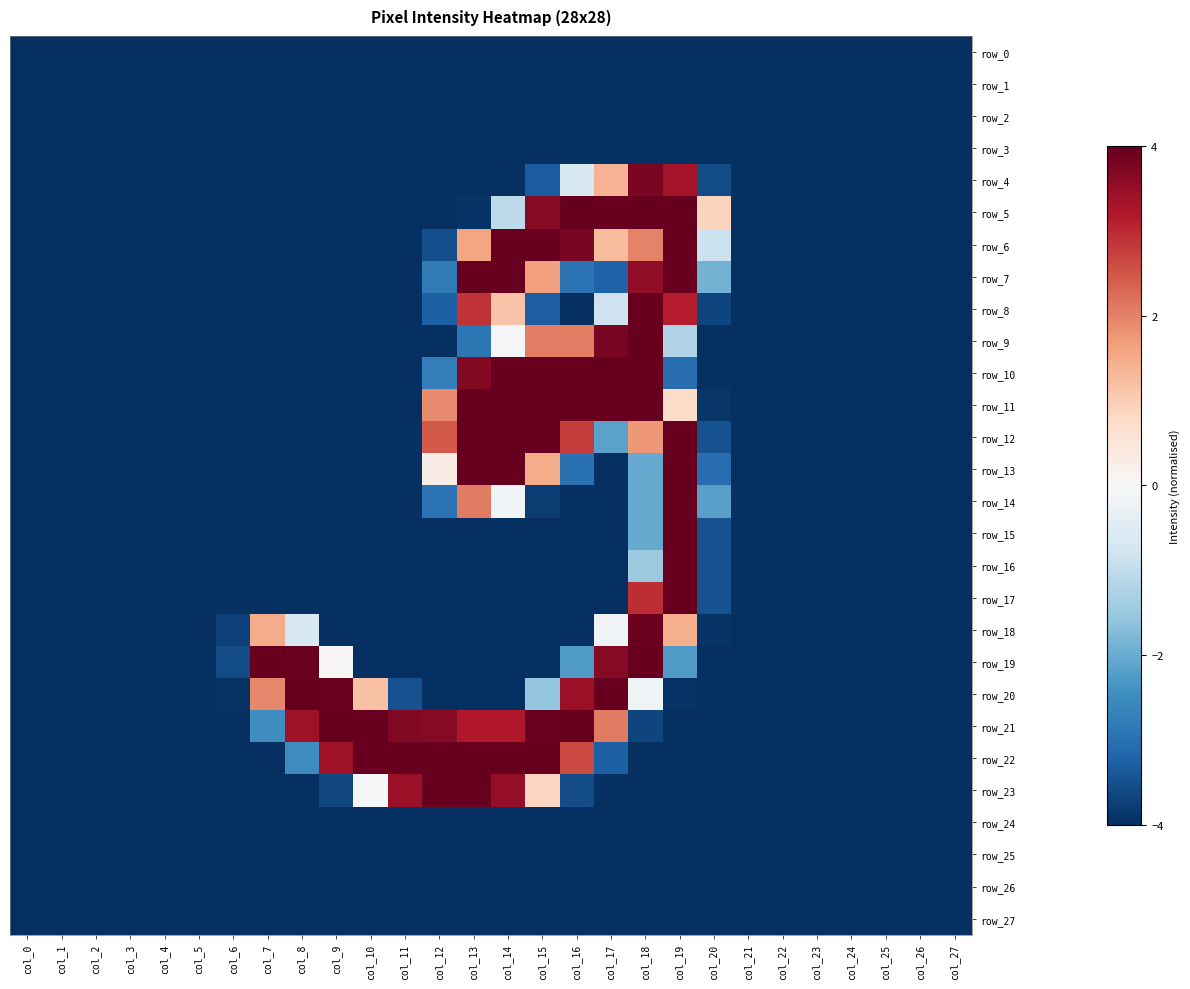

At how many categories does at least one series exceed 2?

13